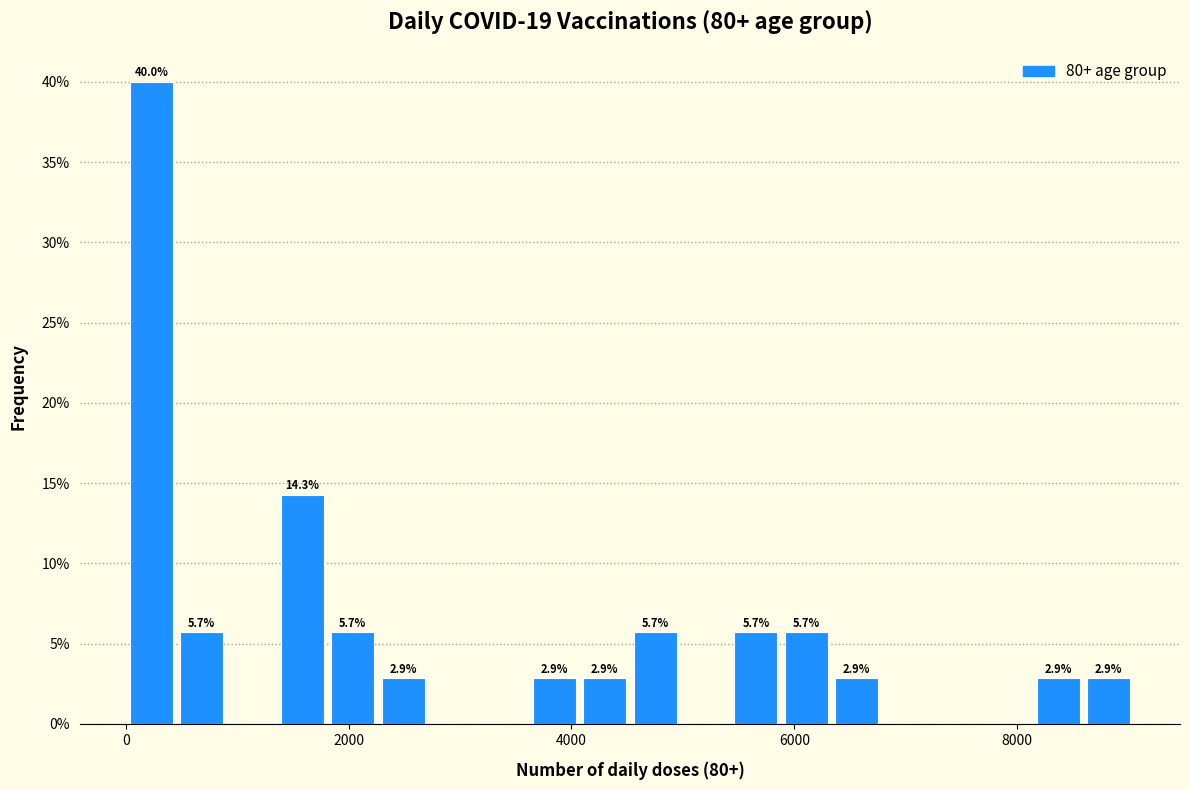

Around what value on the x-axis is the tallest bar? Give the approximate position of its centre, as read against the axis.

200